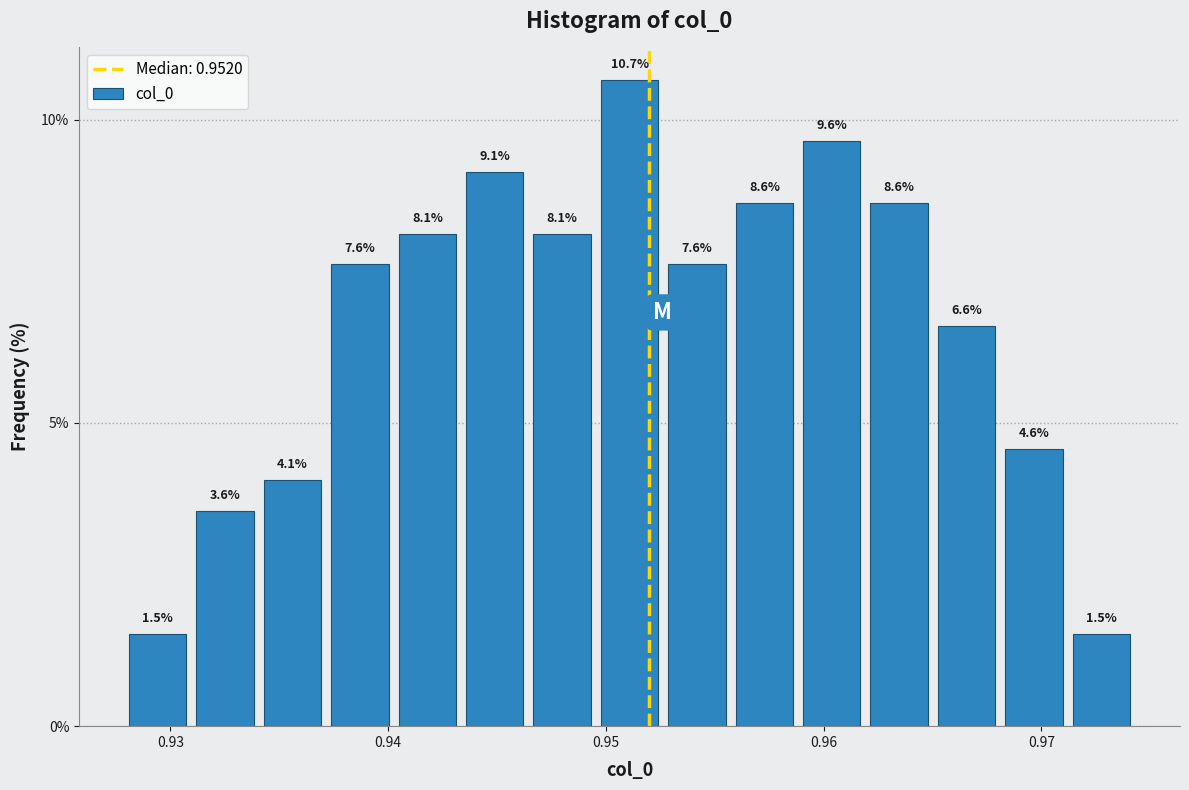

Read against the x-axis, roughly where is the centre of the tallest bar?

0.951